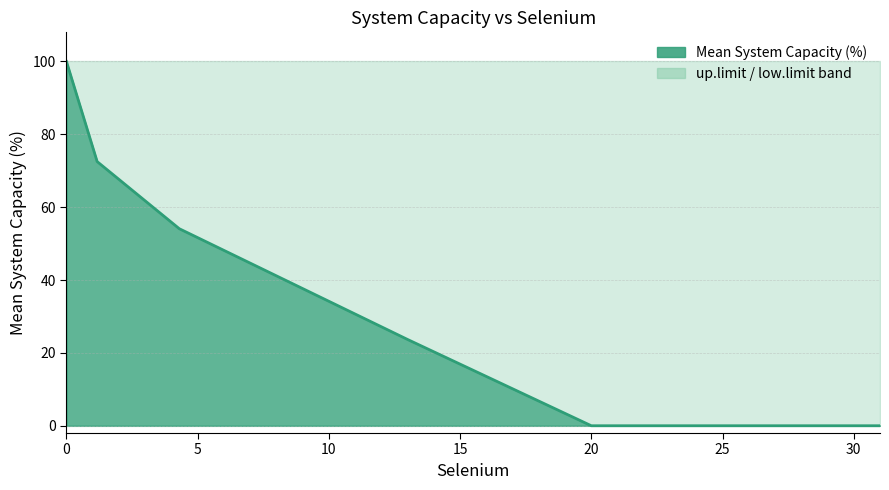

Which series has the largest range (max minus min)?

Mean System Capacity (%)